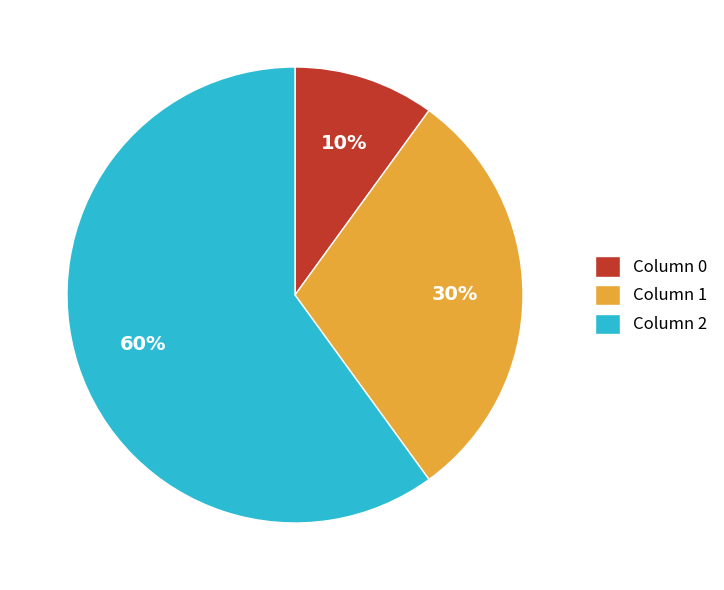

What is the majority slice?

Column 2